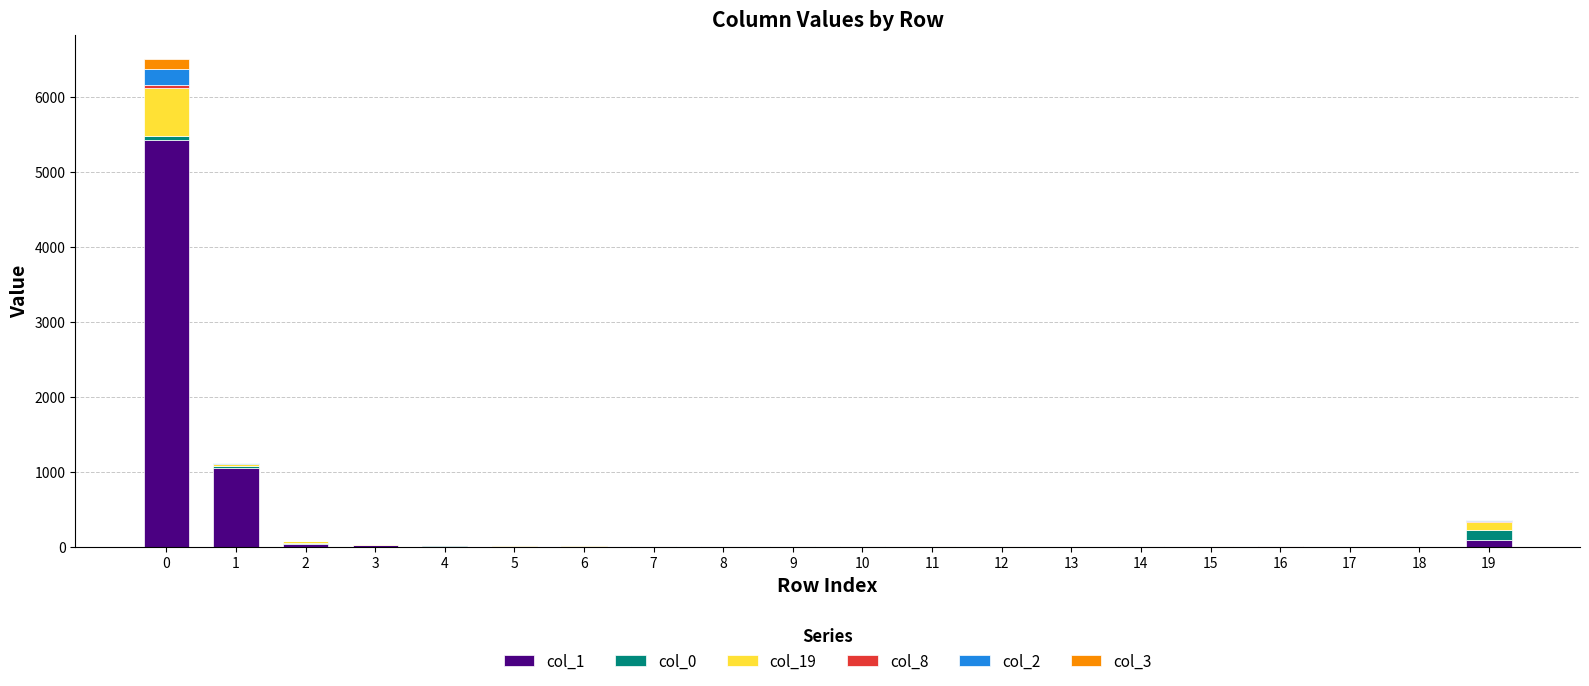

How many series are shown in this chart?

6